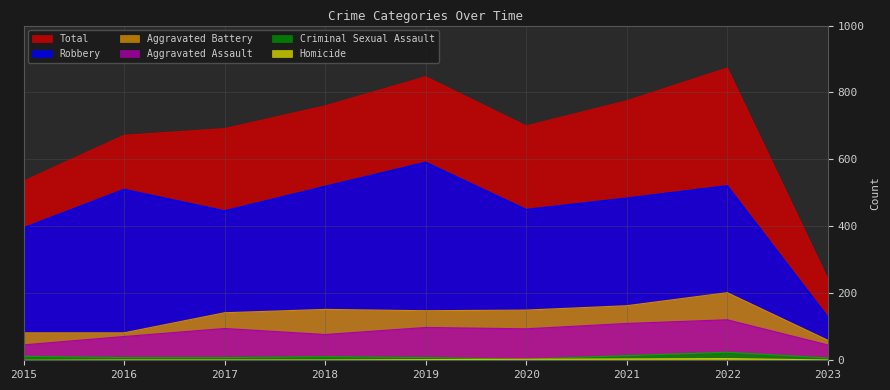

Reading right to left, list all the values displayed in this chart.

Aggravated Assault: 2023=46	2022=121	2021=110	2020=94	2019=98	2018=77	2017=95	2016=71	2015=46
Aggravated Battery: 2023=60	2022=202	2021=163	2020=150	2019=148	2018=152	2017=142	2016=82	2015=82
Criminal Sexual Assault: 2023=7	2022=24	2021=14	2020=3	2019=8	2018=11	2017=8	2016=8	2015=12
Homicide: 2023=1	2022=5	2021=4	2020=3	2019=2	2018=1	2017=1	2016=1	2015=0
Robbery: 2023=129	2022=521	2021=484	2020=450	2019=591	2018=519	2017=446	2016=510	2015=395
Total: 2023=243	2022=873	2021=775	2020=700	2019=847	2018=760	2017=692	2016=672	2015=535